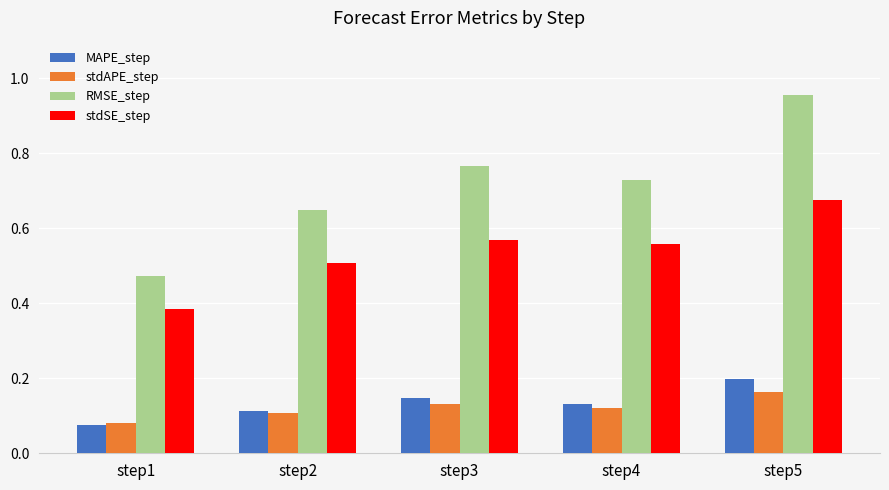

What is the difference between the RMSE_step values at step1 and step4?

0.3